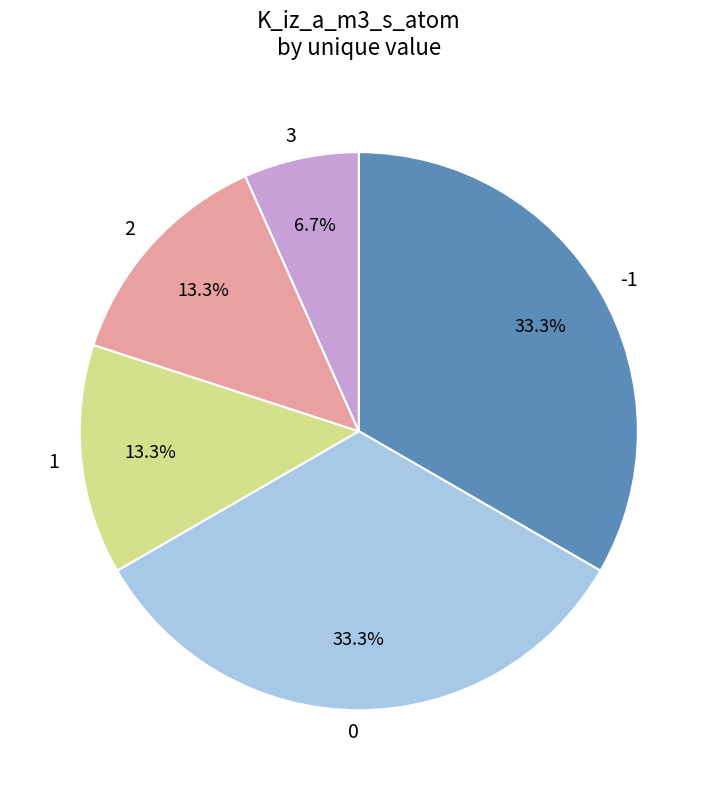

How many segments does this pie chart have?

5